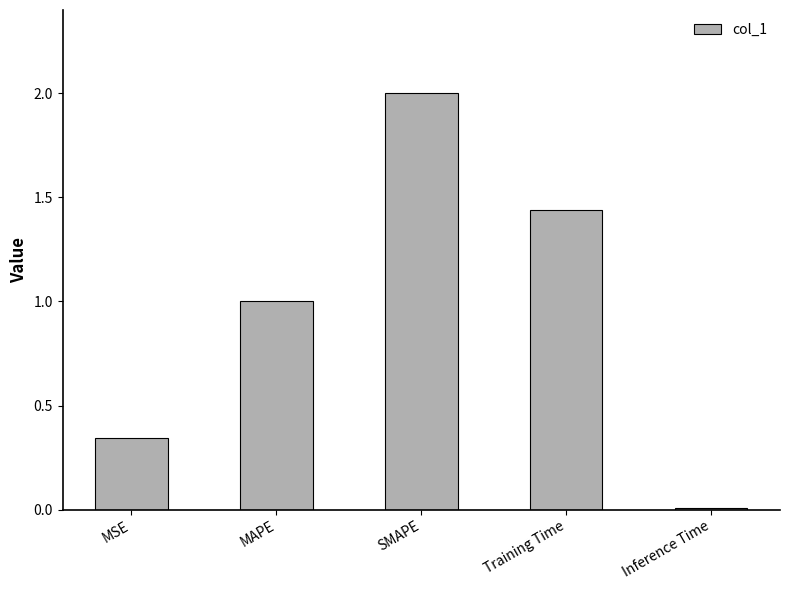

What is the difference between the values at MAPE and MSE?

0.7